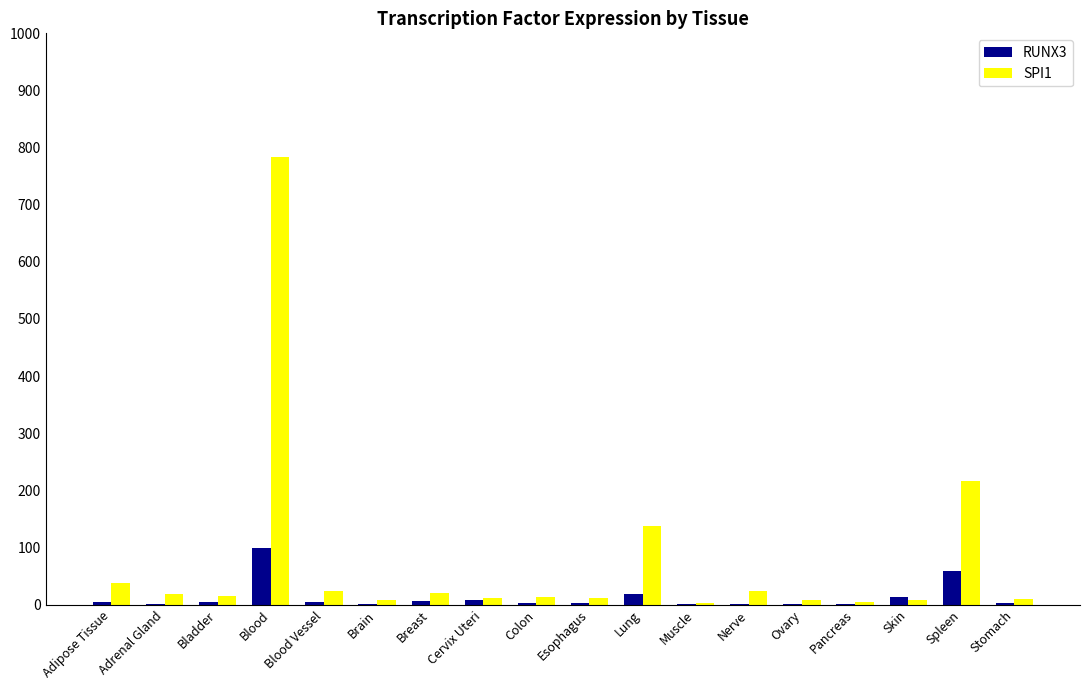

What is the average value of the SPI1 series?

75.2